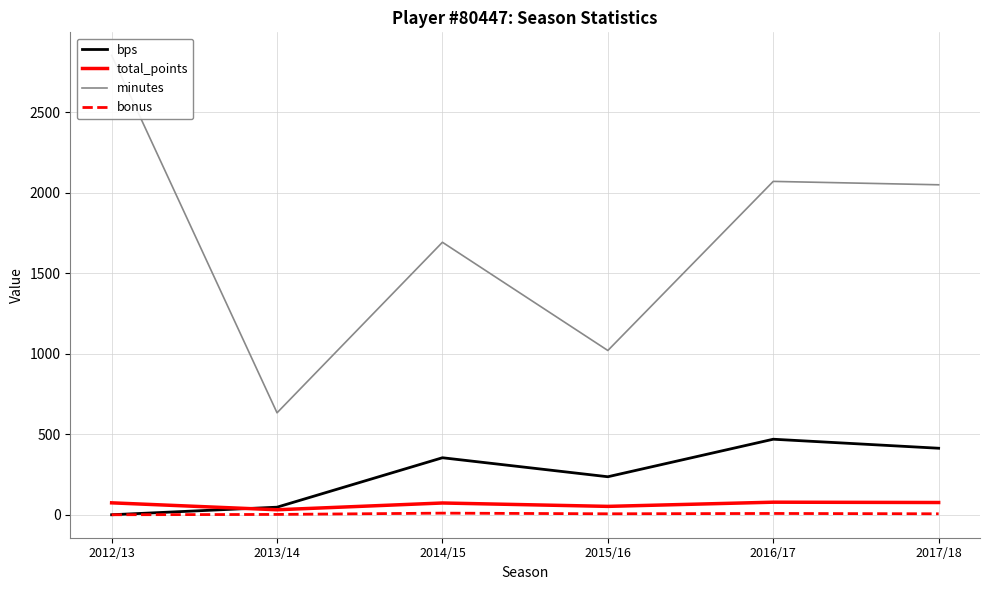

True or false: bonus and bps cross at least once.

False